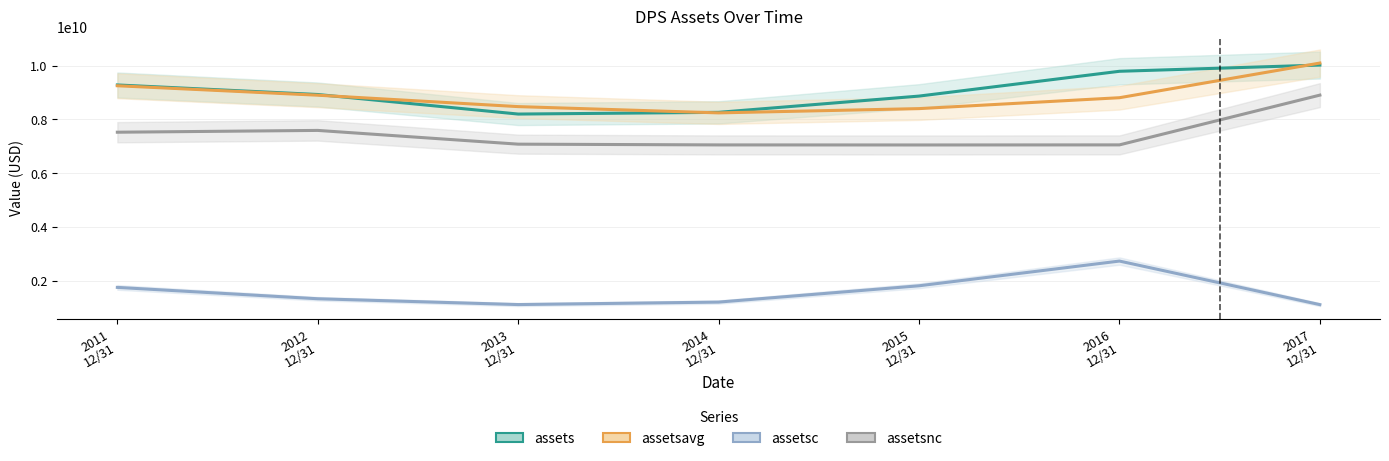

Rank the categories by assetsavg value from highest to lowest.

2017
12/31, 2011
12/31, 2012
12/31, 2016
12/31, 2013
12/31, 2015
12/31, 2014
12/31